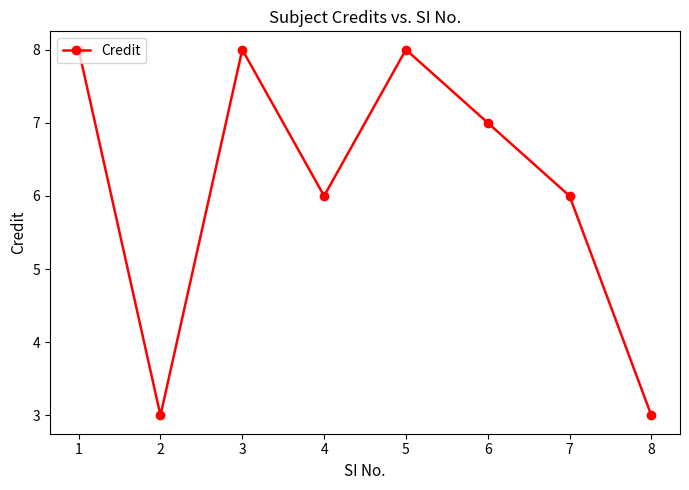

How many data points are less than 7?

4